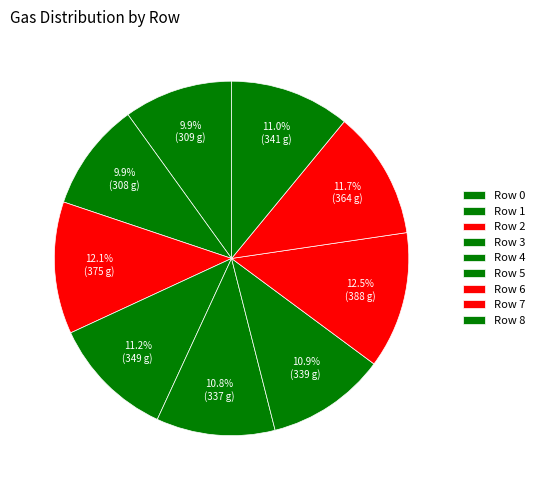

Does Row 3 represent more than half of the total?

No